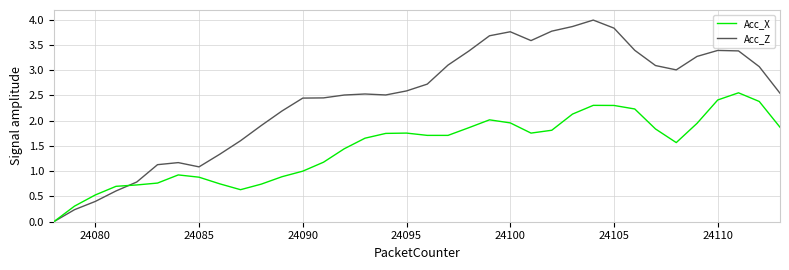

What is the average value of the Acc_X series?

1.5